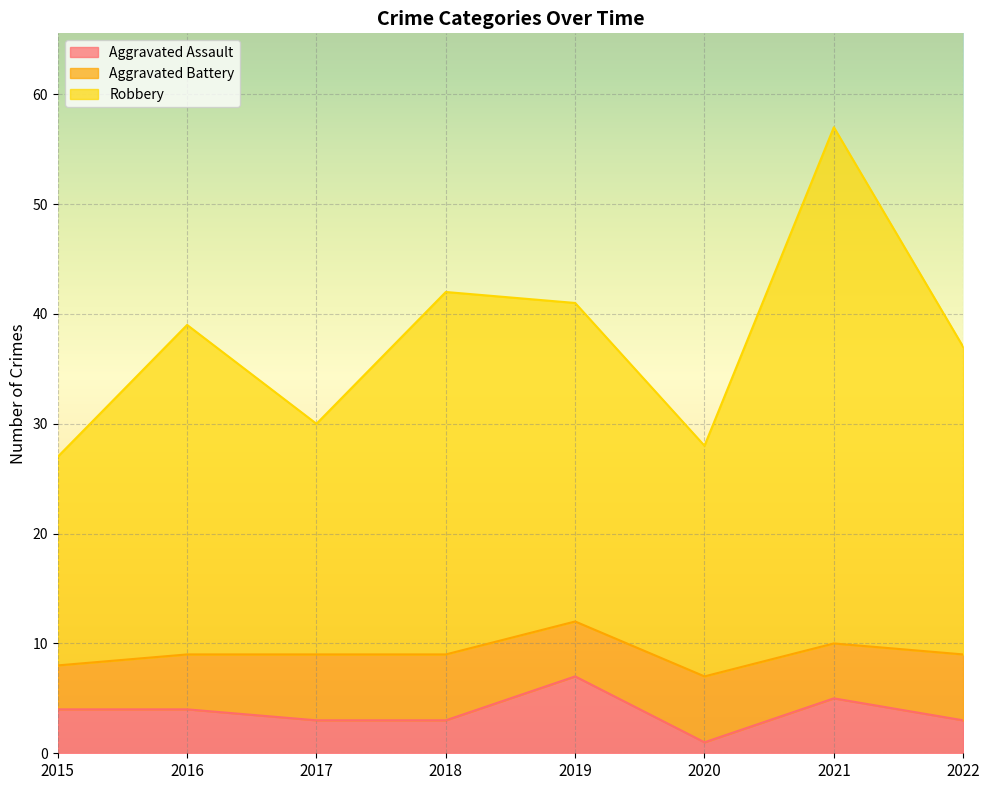

True or false: Aggravated Assault has a value of 6 at 2016.

False